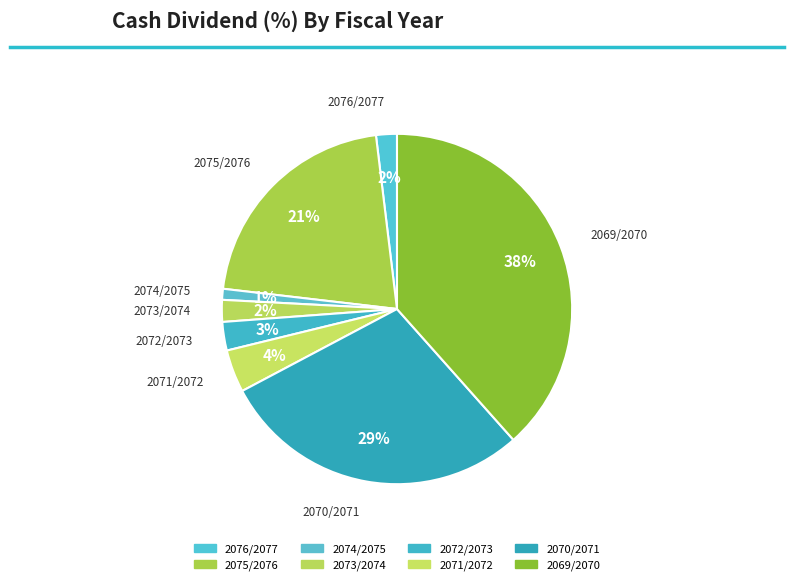

What is the ratio of the value at 2070/2071 to the value at 2072/2073?

10.9